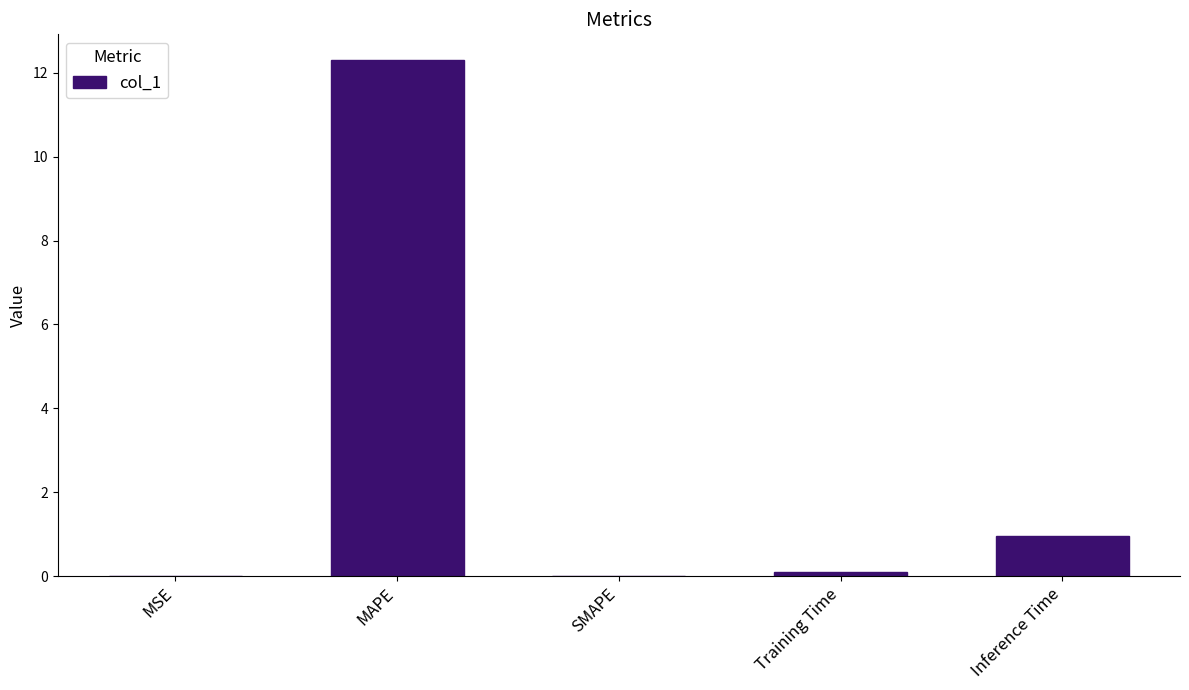

How many data points does each series have?

5